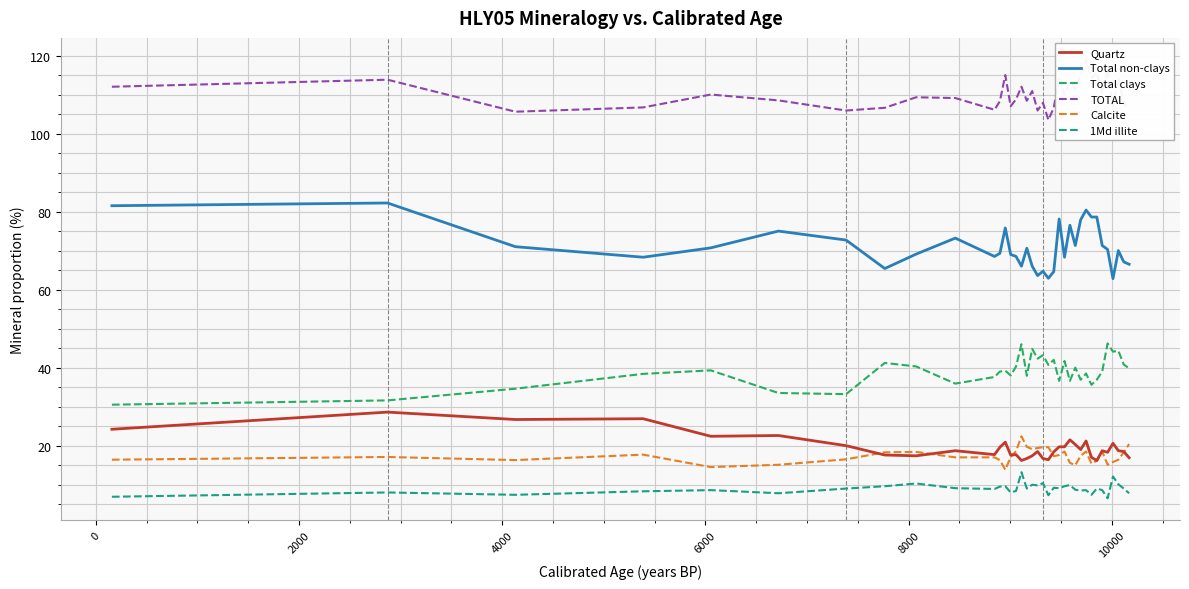

What is the value of the Calcite point at the 15th from the left?

18.6